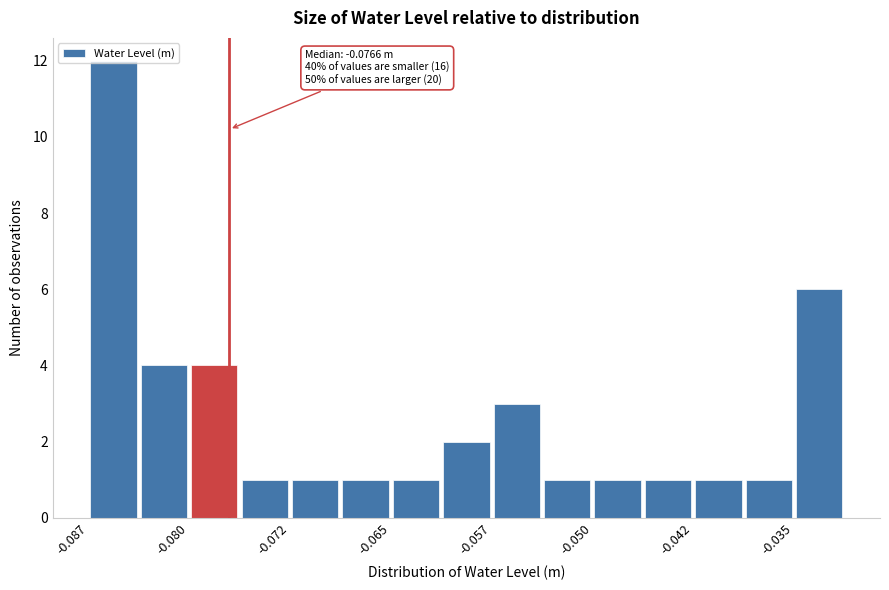

Read against the x-axis, roughly where is the centre of the tallest bar?

-0.085